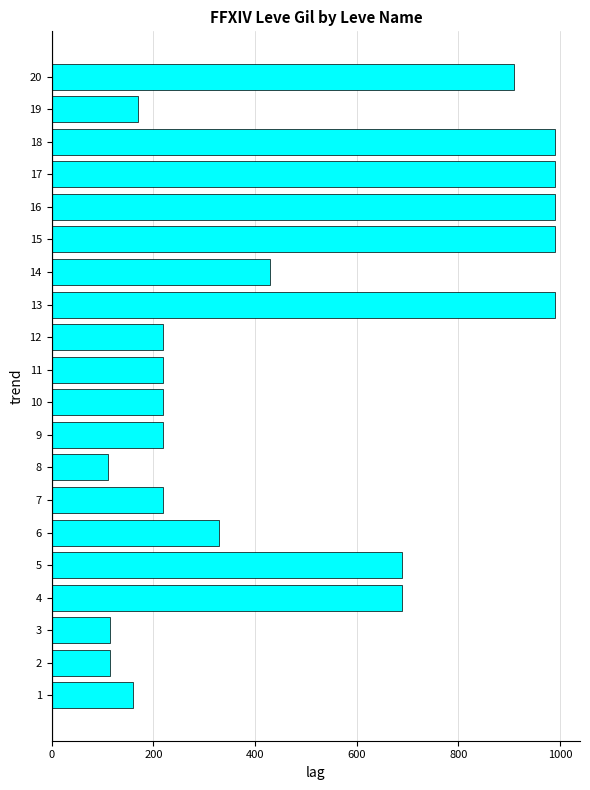

What is the average value?

488